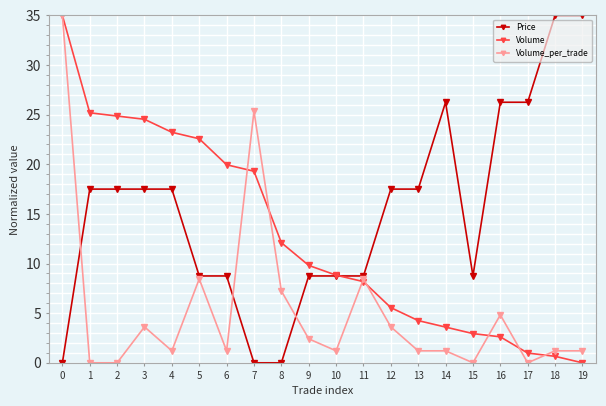

Which series changed the most between 0 and 14?

Volume_per_trade